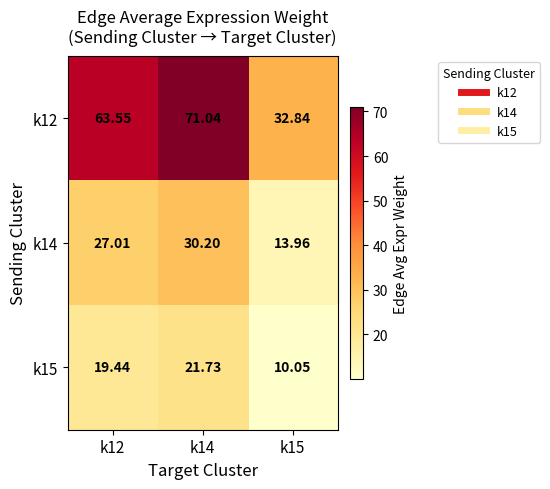

At how many categories does at least one series exceed 64?

1